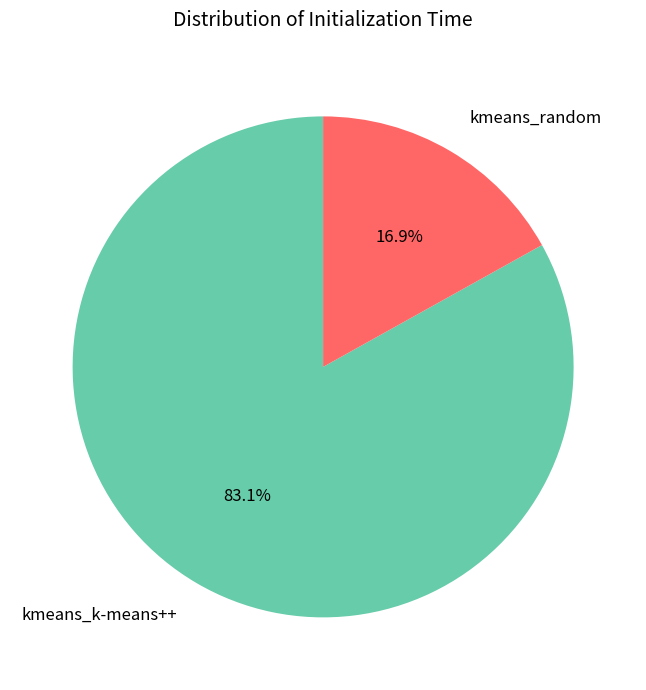

Which slice represents more than half of the pie?

kmeans_k-means++